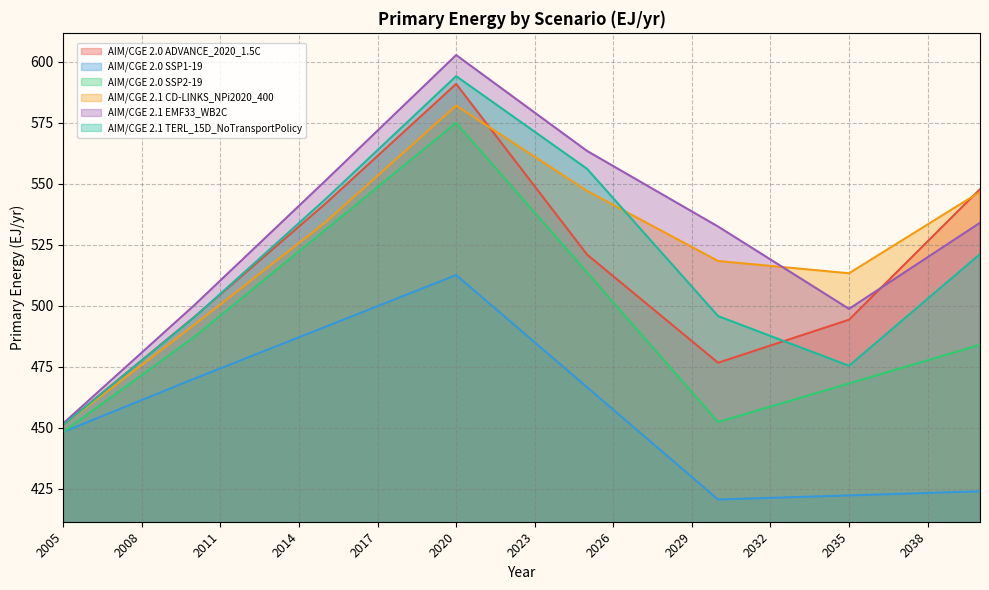

How many interior local peaks does the AIM/CGE 2.1 TERL_15D_NoTransportPolicy series have?

1